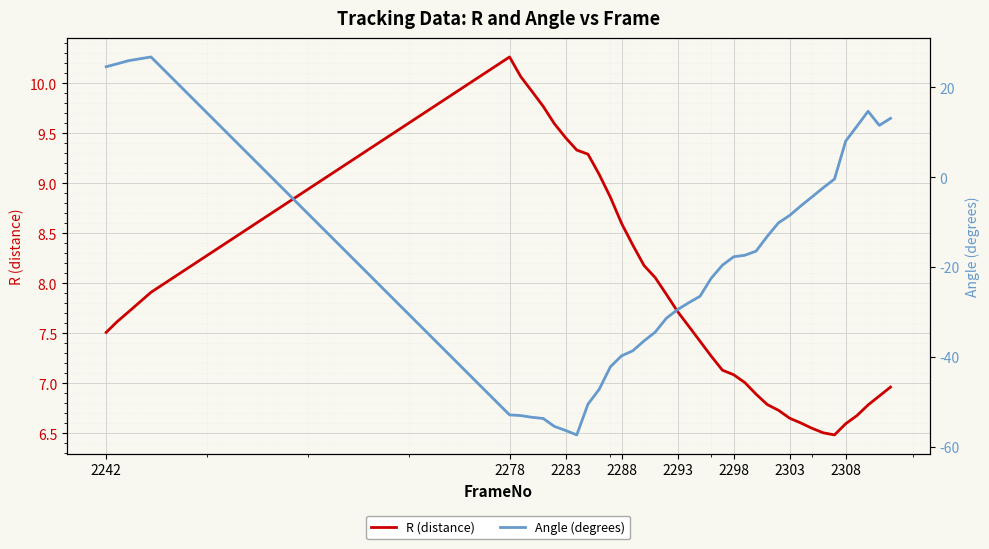

Reading left to right, what are all the values shown in this chart?

R (distance): 7.5	7.6	7.7	7.8	7.9	10.3	10.1	9.9	9.8	9.6	9.5	9.3	9.3	9.1	8.9	8.6	8.4	8.2	8.1	7.9	7.7	7.6	7.4	7.3	7.1	7.1	7.0	6.9	6.8	6.7	6.7	6.6	6.6	6.5	6.5	6.6	6.7	6.8	6.9	7.0
Angle (degrees): 24.6	25.3	25.9	26.4	26.8	-52.9	-53.1	-53.5	-53.7	-55.5	-56.4	-57.4	-50.5	-47.2	-42.2	-39.8	-38.6	-36.5	-34.5	-31.4	-29.5	-27.9	-26.5	-22.5	-19.6	-17.7	-17.4	-16.5	-13.2	-10.2	-8.5	-6.4	-4.4	-2.3	-0.4	8.0	11.3	14.7	11.5	13.1